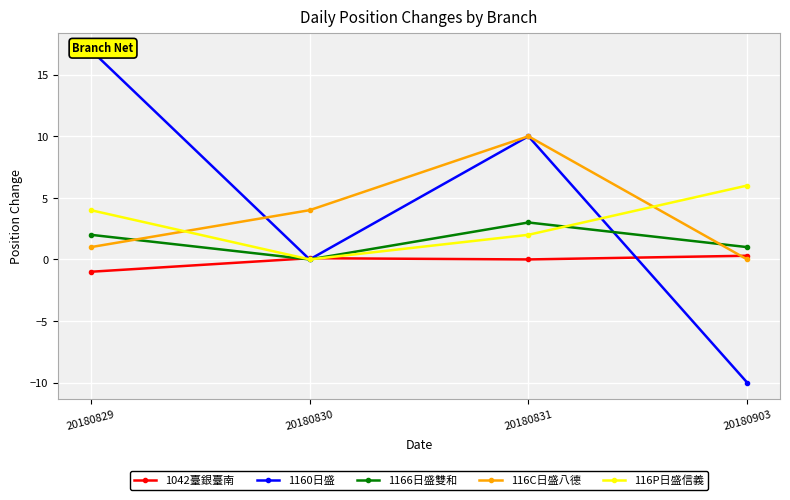

At which category is the sum across all series the highest?

20180831